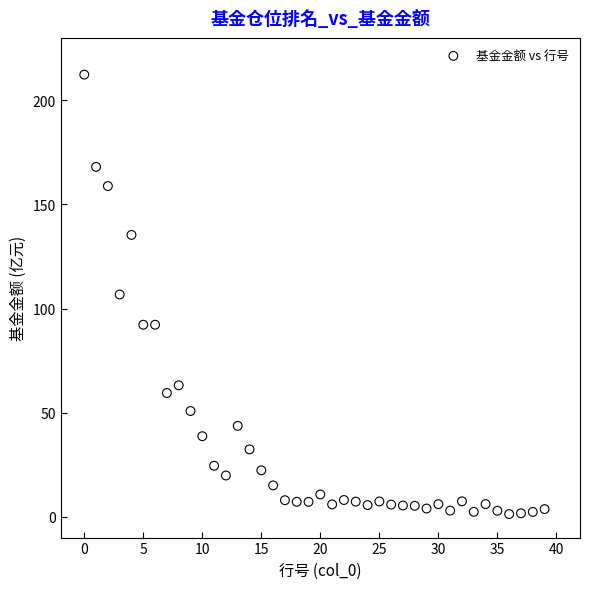

What is the range of Y values (max minus min)?

211.1